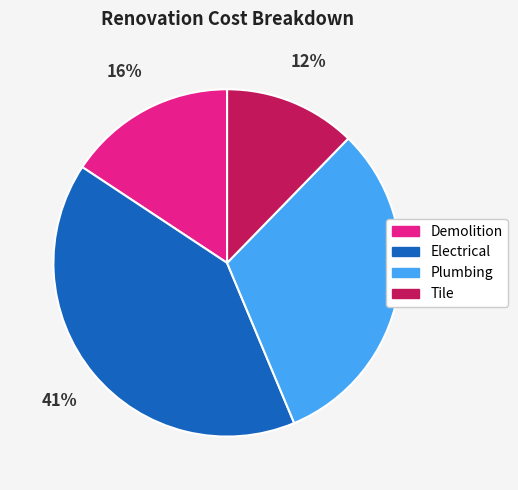

What percentage is the Demolition slice, to the nearest percent?

16%